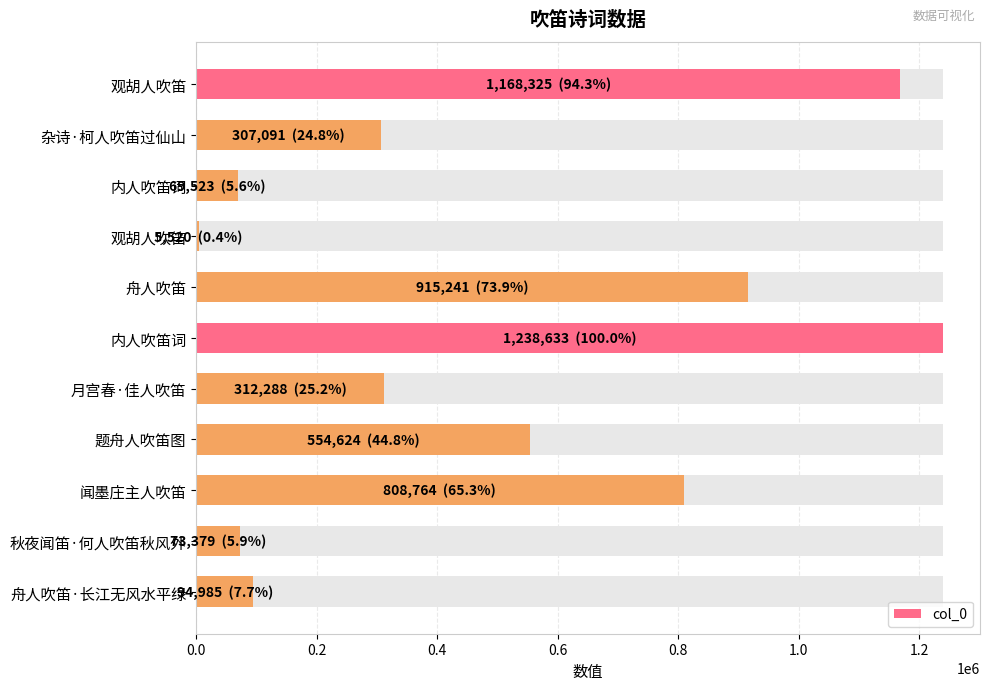

What is the change in value from 秋夜闻笛·何人吹笛秋风外 to 舟人吹笛·长江无风水平绿?

+21606